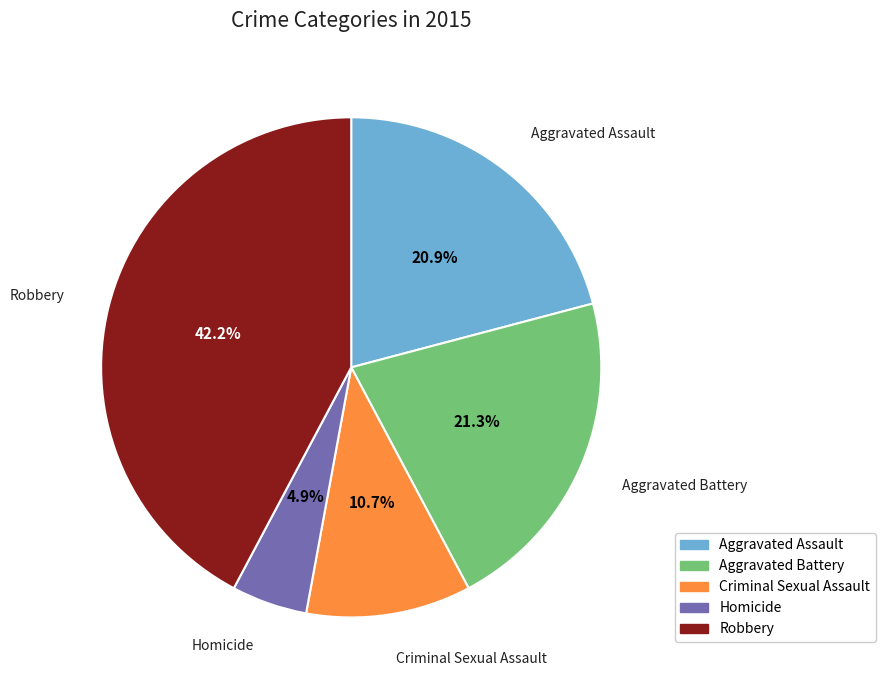

To the nearest percent, what portion does Criminal Sexual Assault represent?

11%